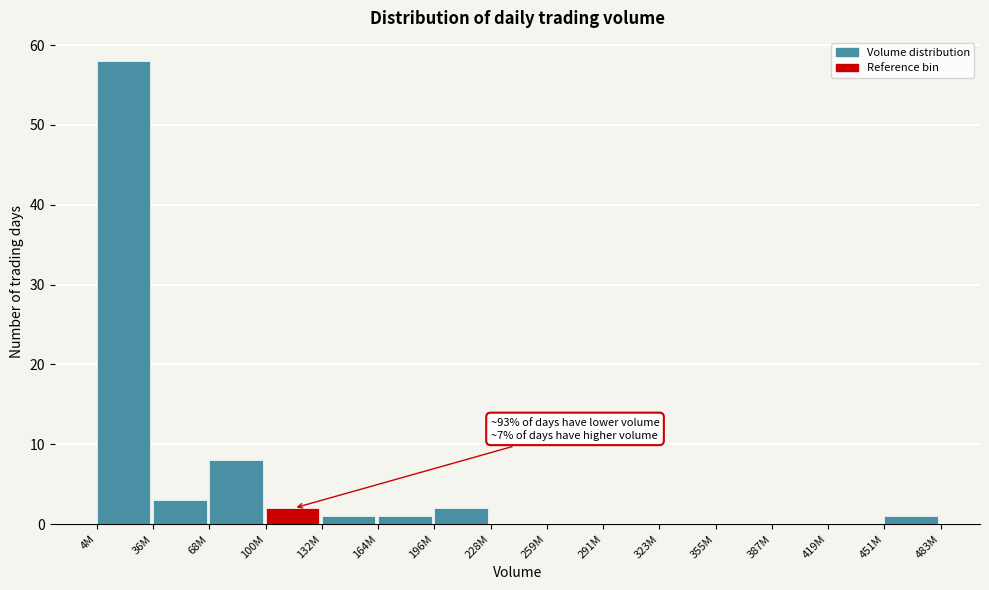

Reading left to right, transcribe all the data shown in this chart.

4M=58	36M=3	68M=8	100M=2	132M=1	164M=1	196M=2	228M=0	259M=0	291M=0	323M=0	355M=0	387M=0	419M=0	451M=1